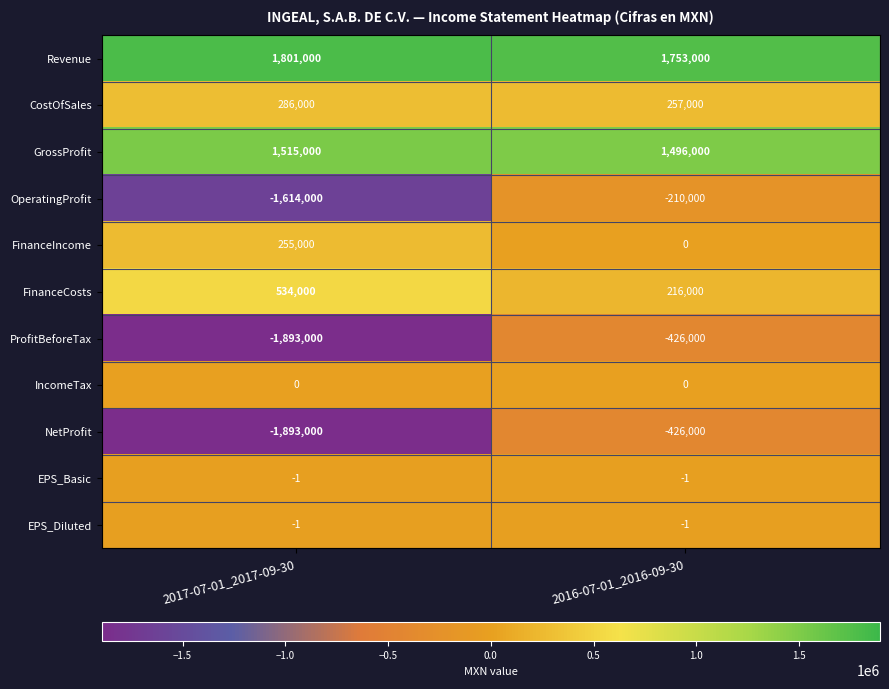

What is the difference between the highest and lowest values at 2017-07-01_2017-09-30?

3694000